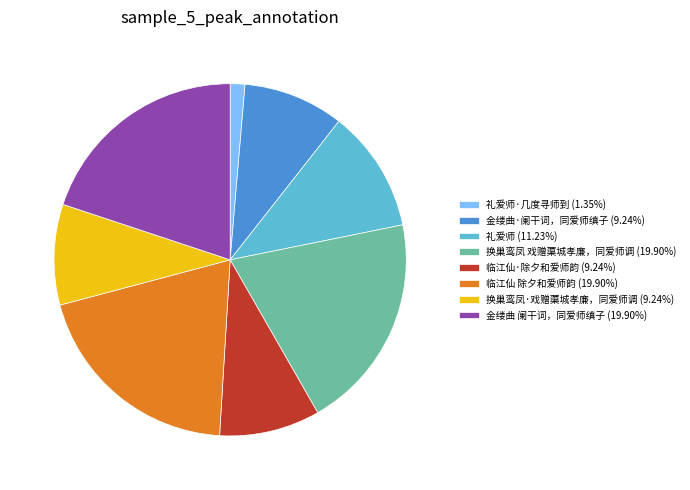

Is there a majority slice in this chart?

No